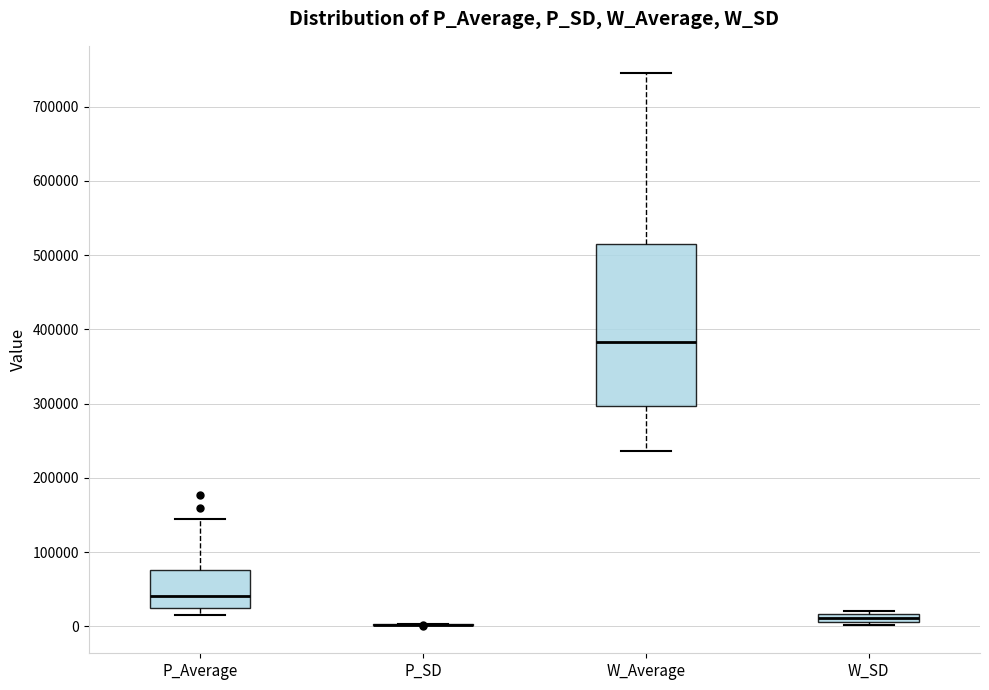

Where does the upper whisker of the box for W_Average end on the y-axis? The values are not printed on the chart, so give them approximately, as read against the axis.

740000